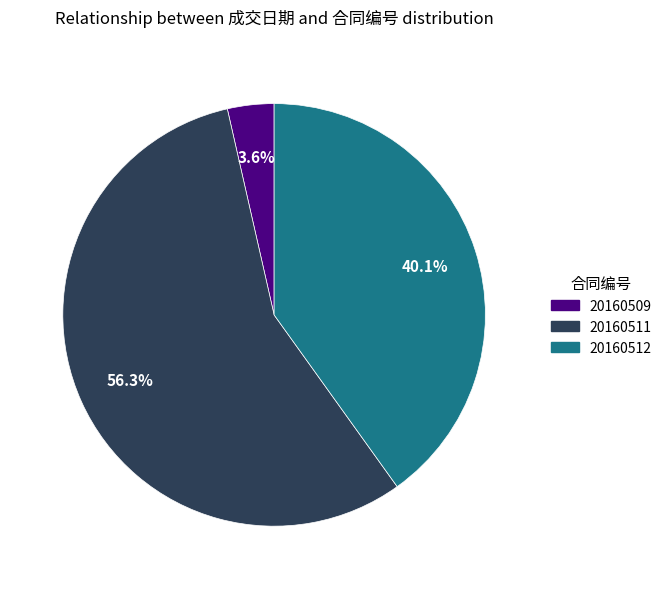

Count the number of slices in the pie.

3